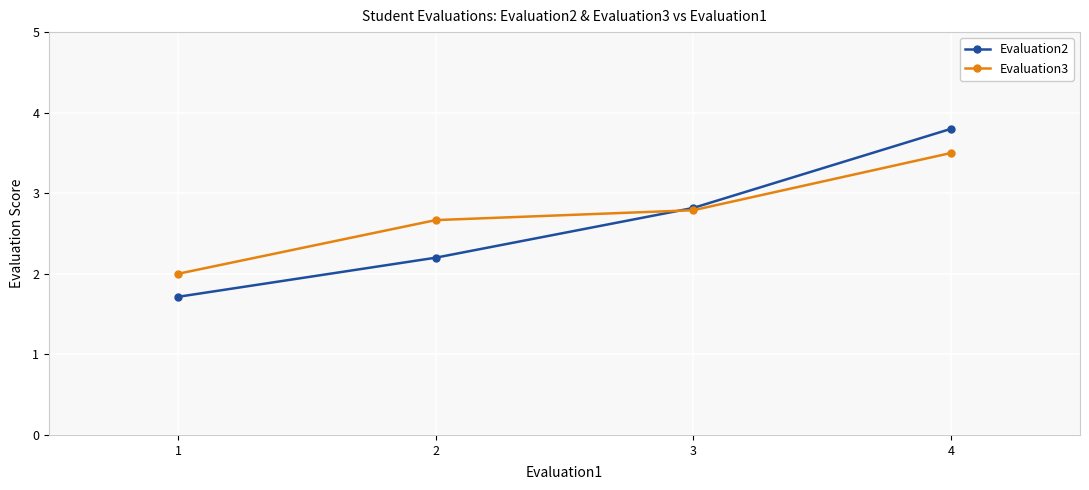

What is the average value of the Evaluation3 series?

2.7